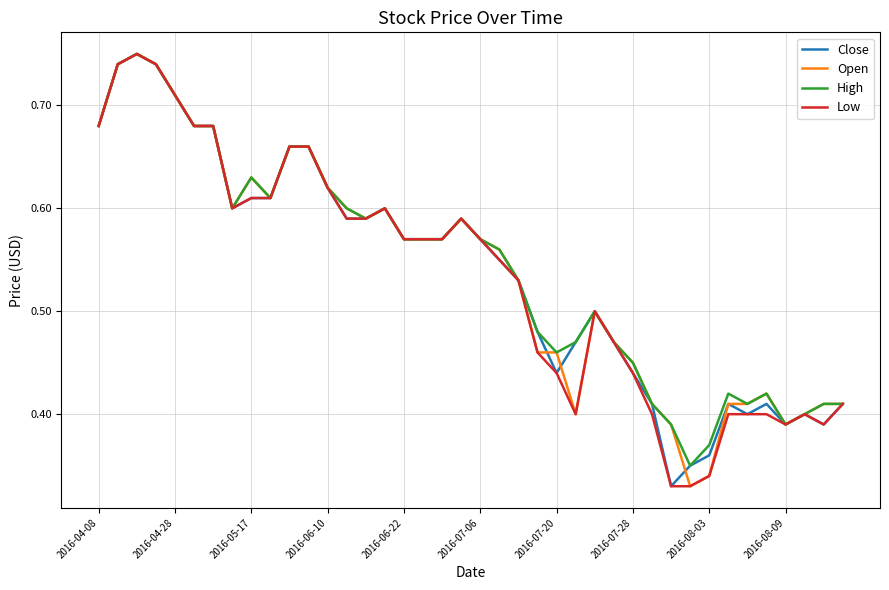

Is this an area chart (filled region under the line)?

No